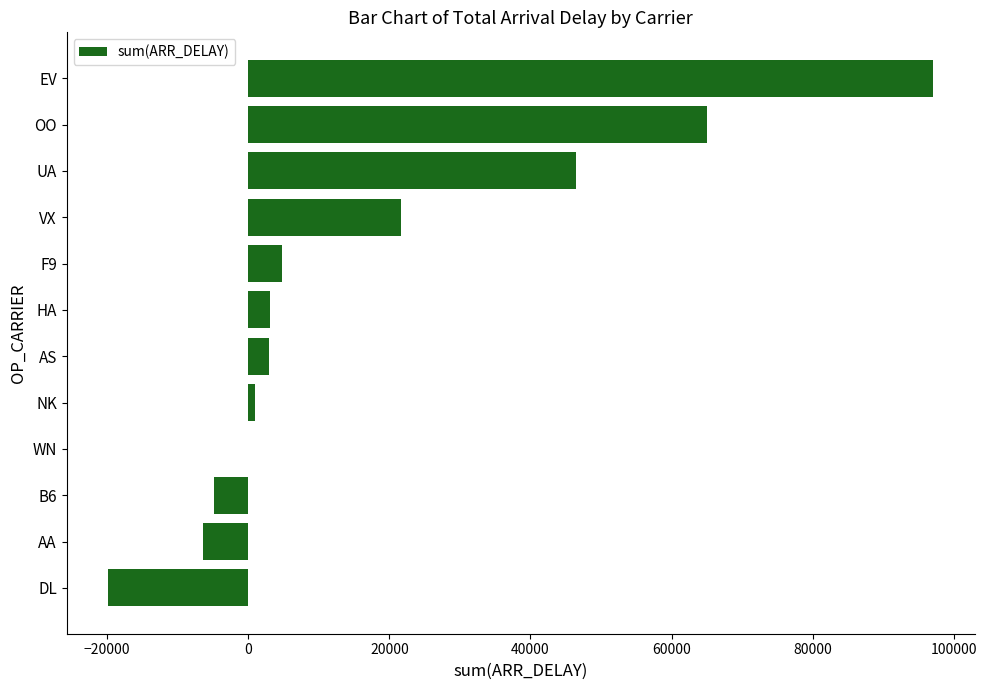

What is the sum of the values at AS and VX?

24587